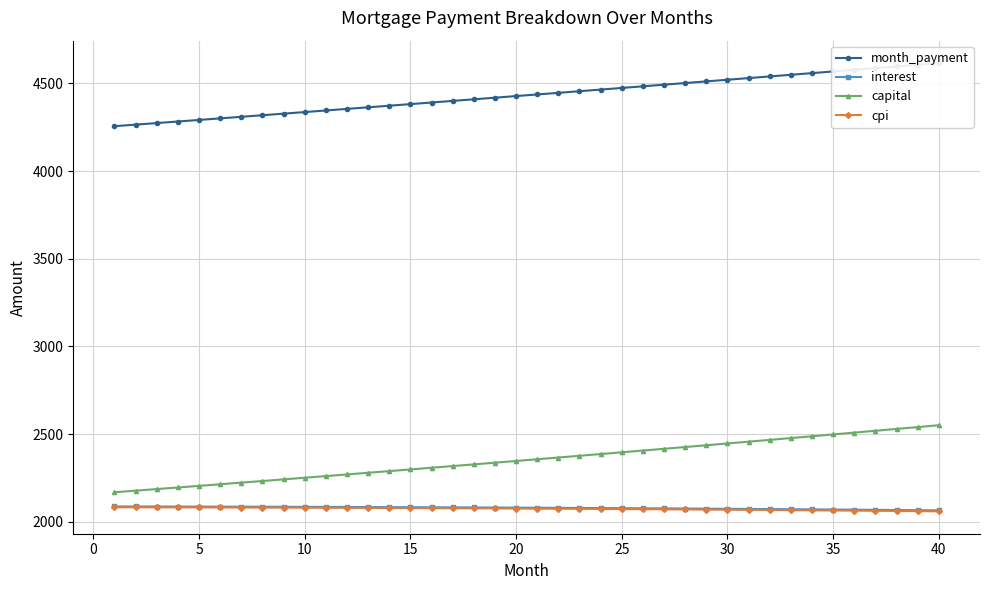

Rank the series by their maximum value, from highest to lowest.

month_payment, capital, interest, cpi